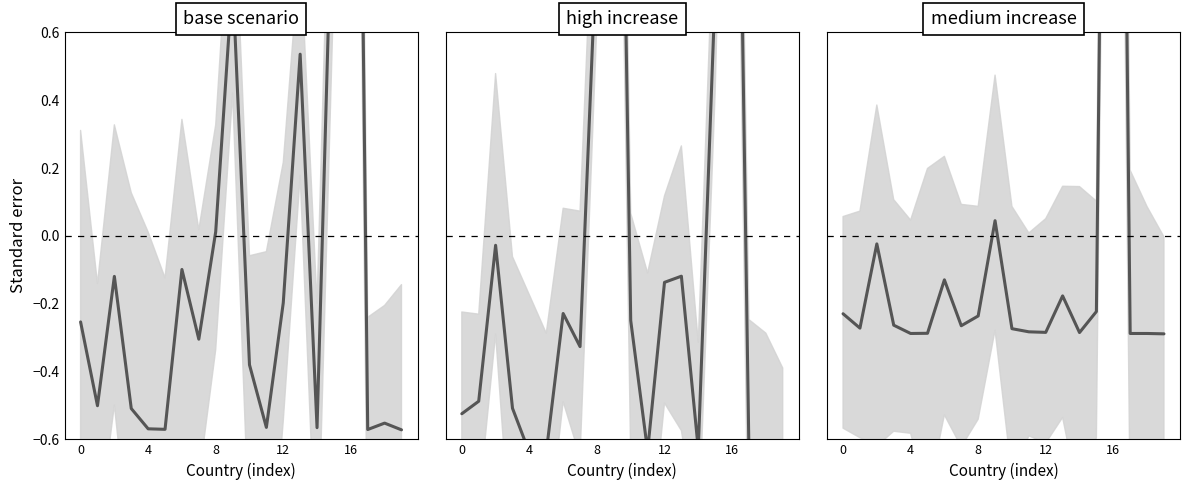

What is the sum of the medium increase values at 18 and 8?

-0.5